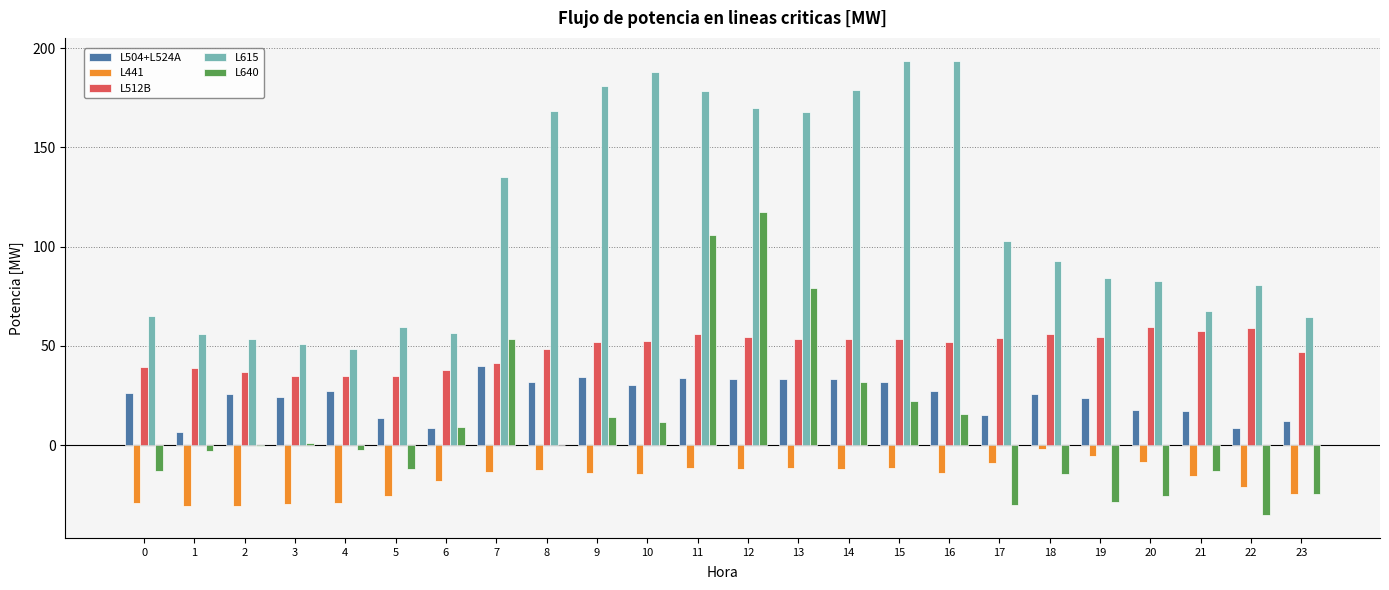

The L512B series shows 78.2 at 20. True or false?

False